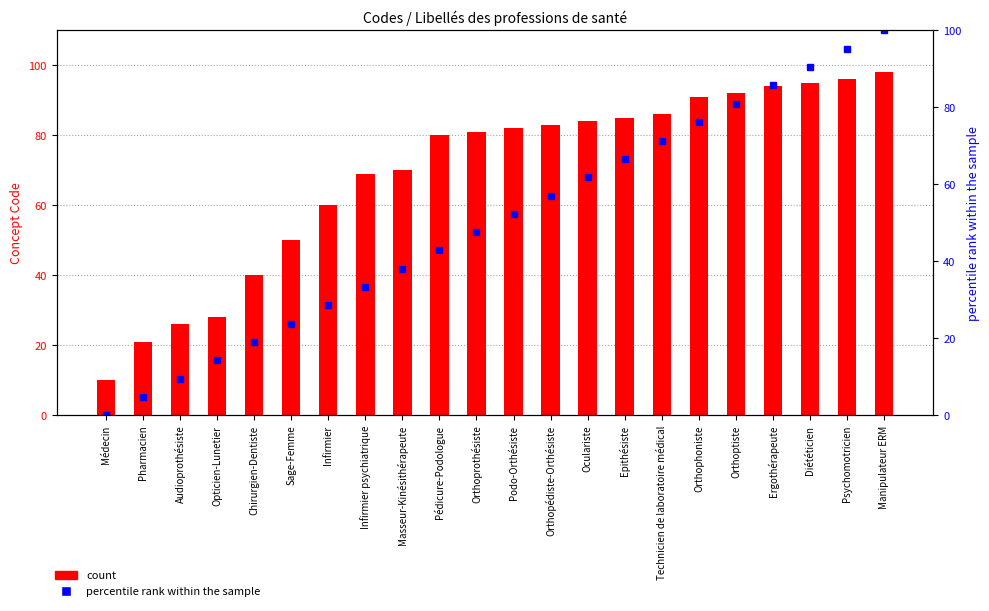

True or false: percentile rank within the sample has a value of 19.0 at Chirurgien-Dentiste.

True